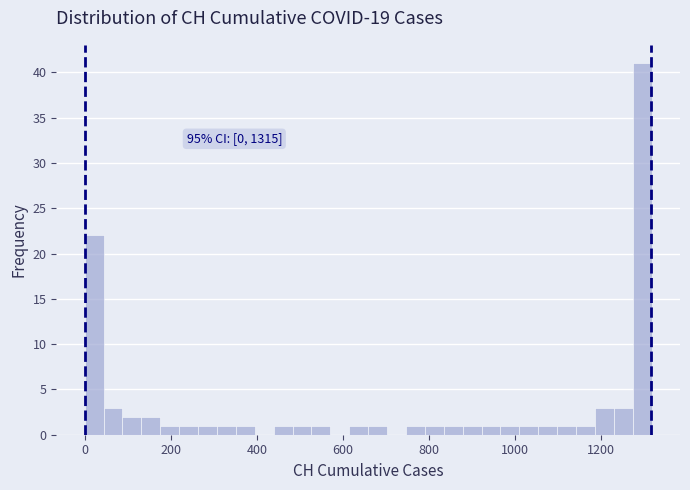

Around what value on the x-axis is the tallest bar? Give the approximate position of its centre, as read against the axis.

1300